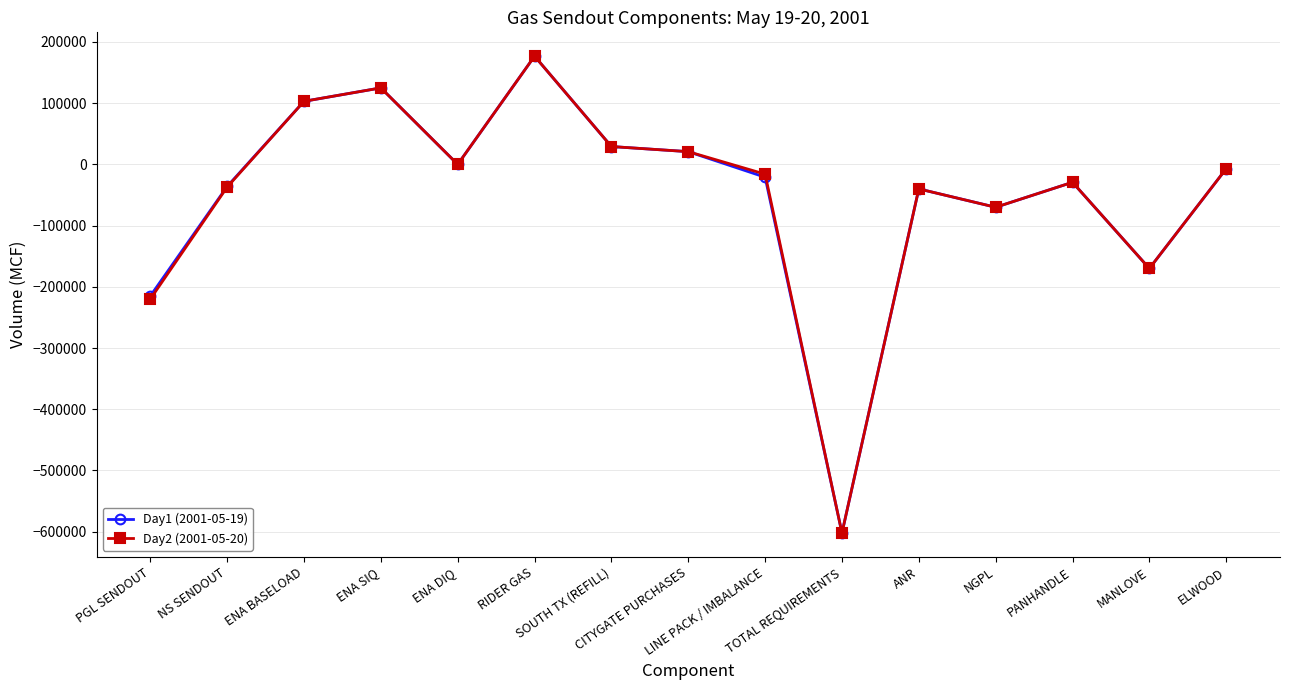

What is the value of the Day2 (2001-05-20) point at the 9th from the left?

-15929